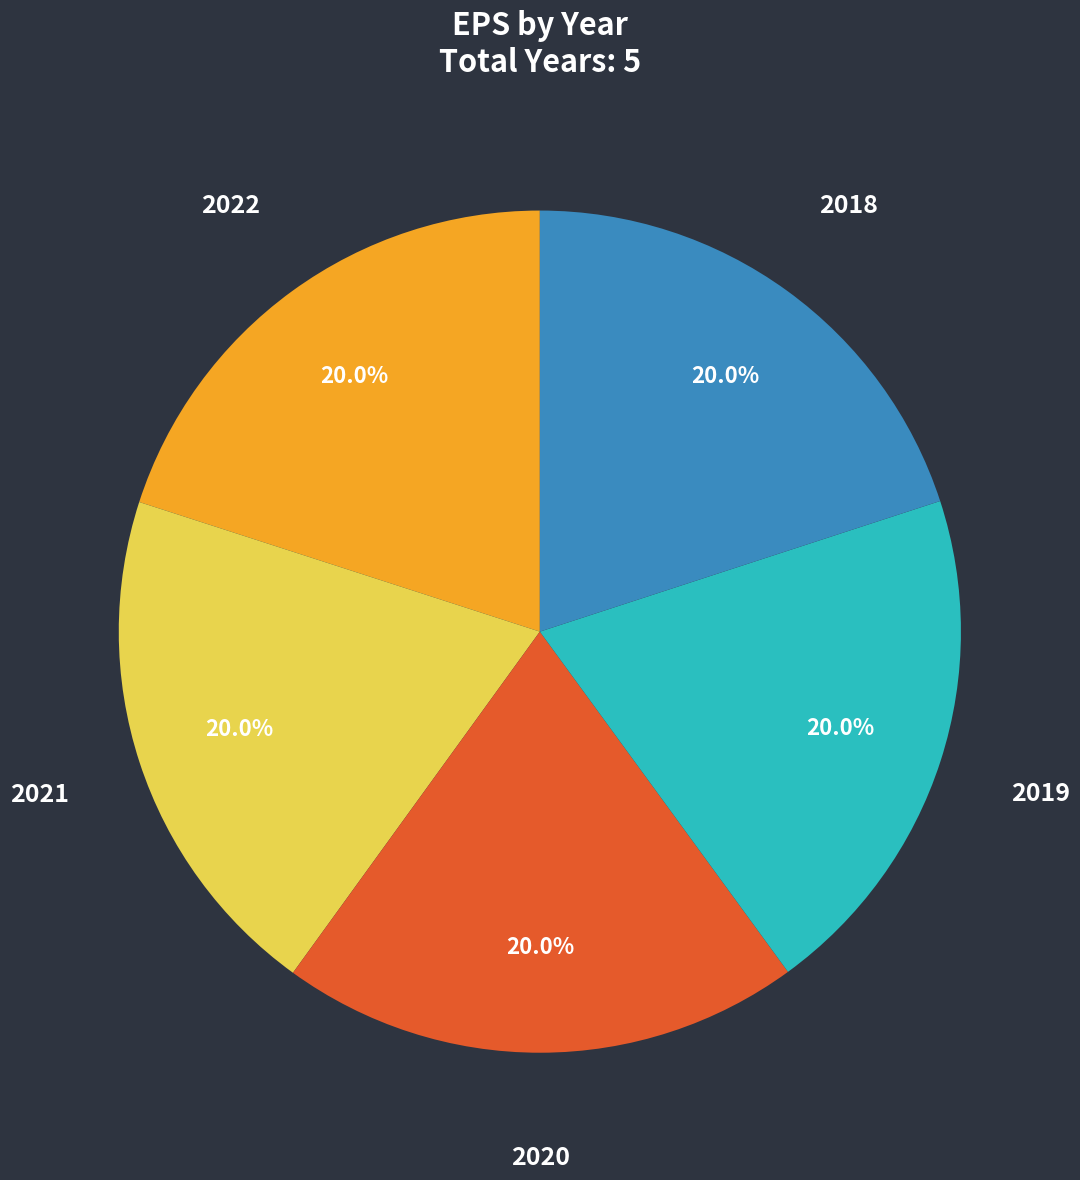

Is there any slice that represents more than half of the pie?

No